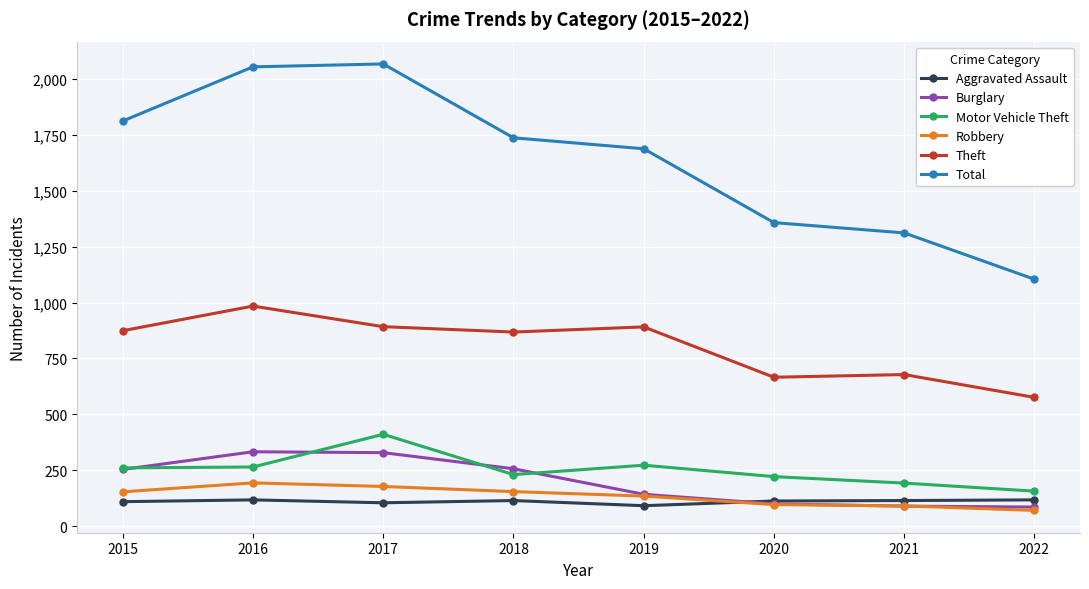

What is the spread (max minus min) of values at 2015?

1701